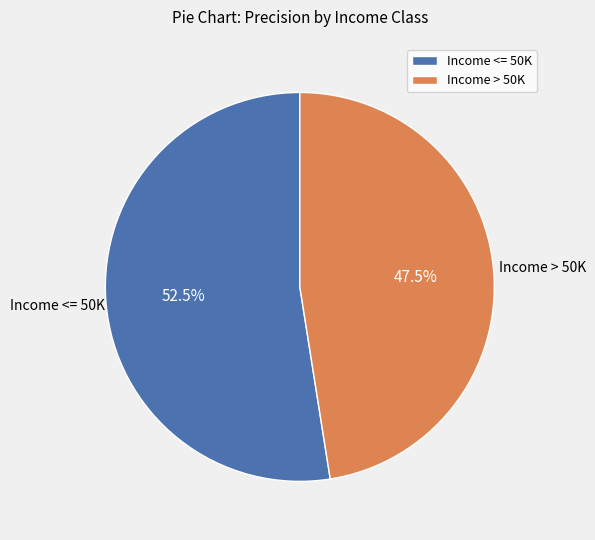

Rank the categories by value from lowest to highest.

Income > 50K, Income <= 50K